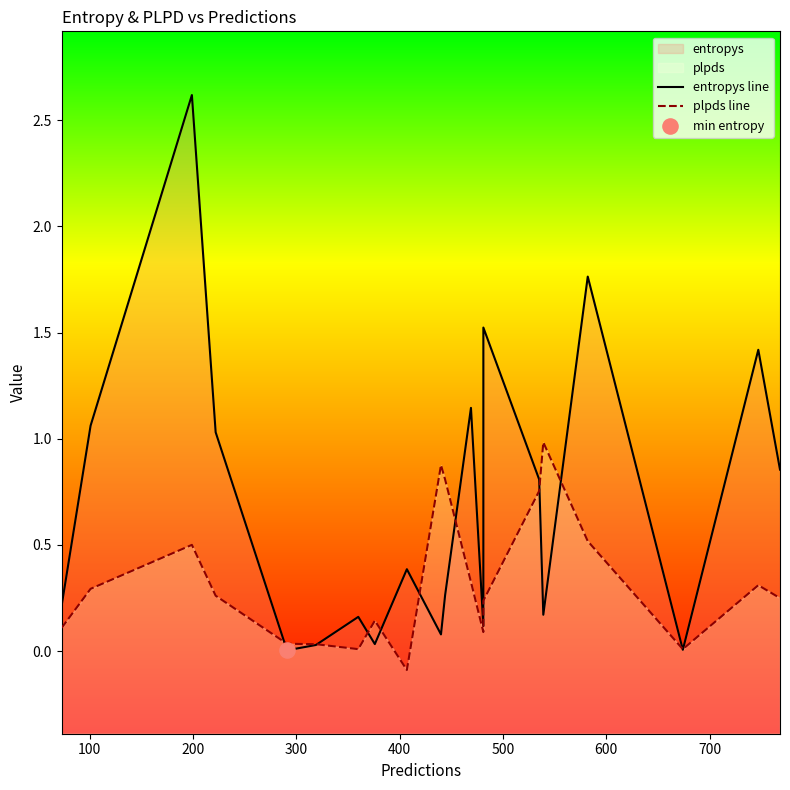

At how many categories does at least one series exceed 1?

7